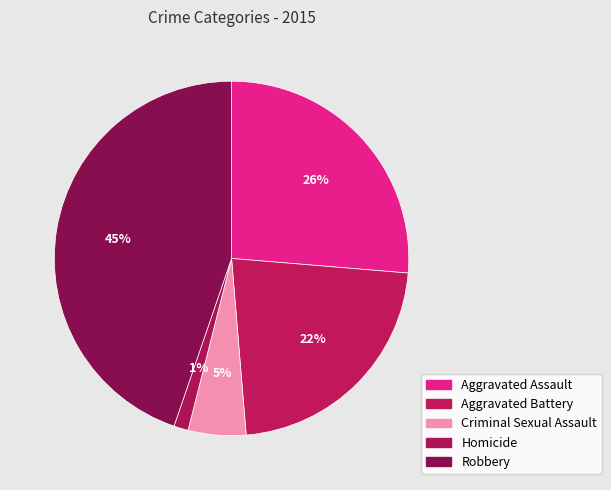

How many segments does this pie chart have?

5